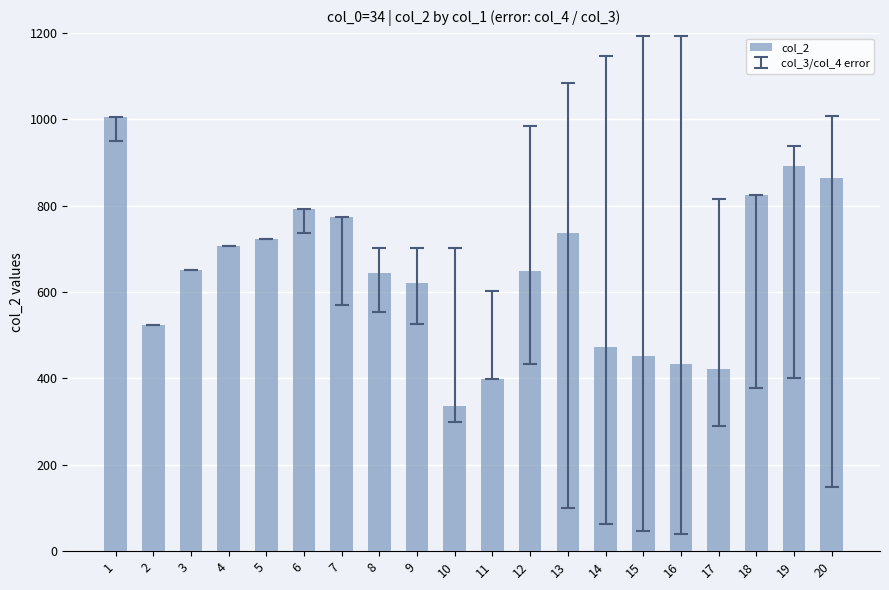

What is the difference between the second highest and minimum values?

556